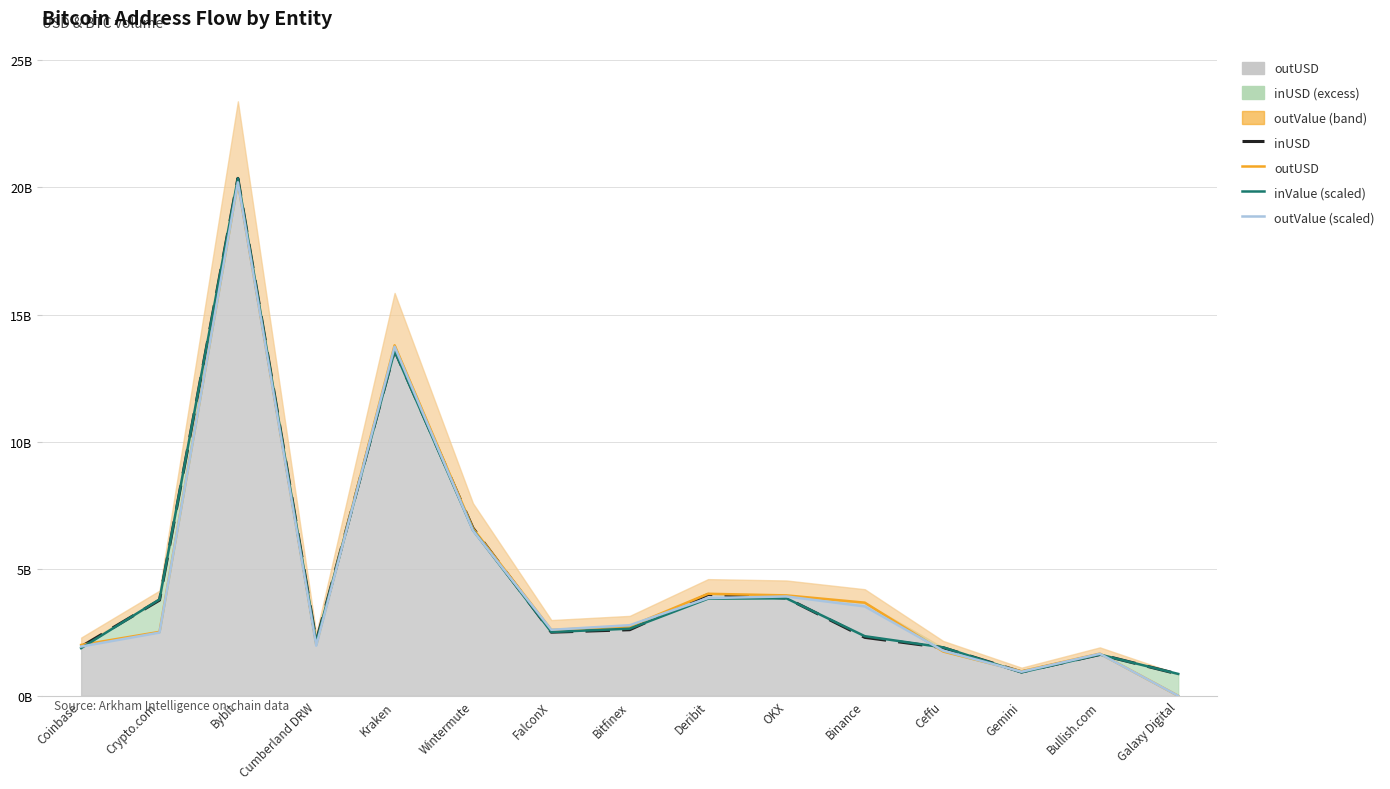

What is the average value of the inValue (scaled) series?

4578922993.1